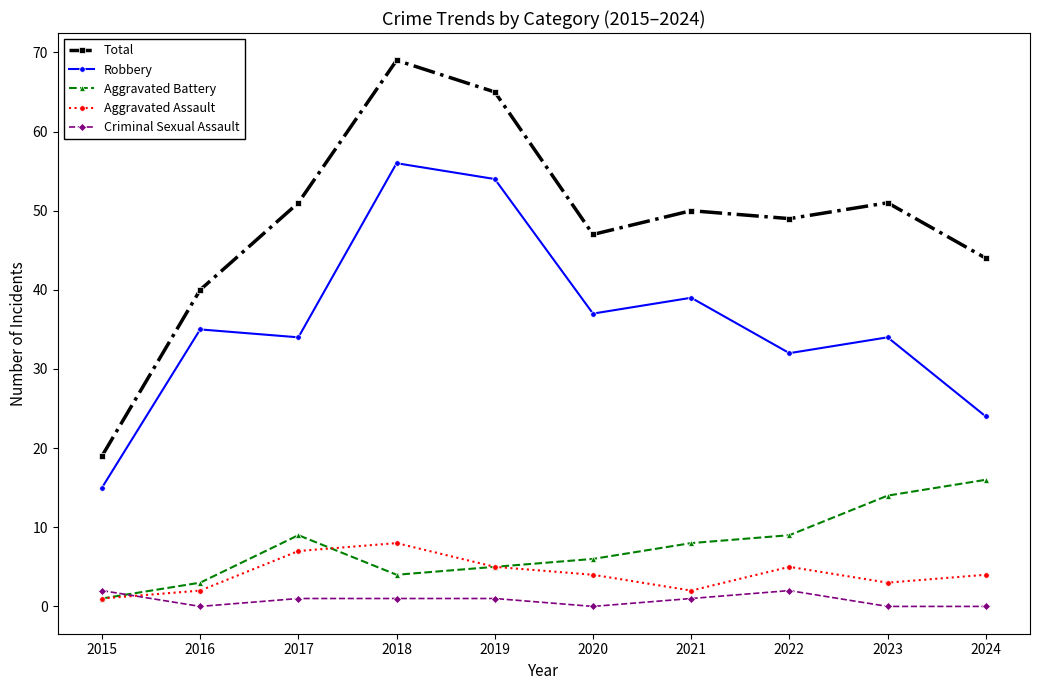

True or false: Robbery has a value of 23 at 2019.

False